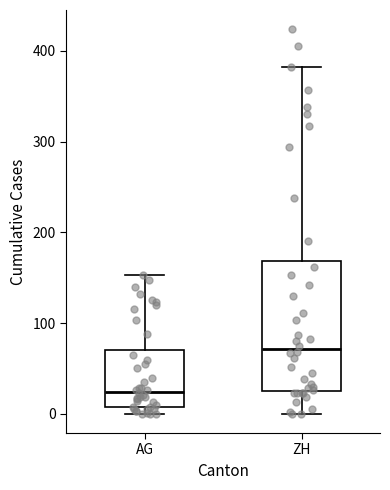

Reading left to right, read every box against the y-axis: the position of its median line, the range the box covers, and the ends of its whiskers. The values are not printed on the chart, so give them approximately, as read against the axis.

AG: median 20, box 10 to 70, whiskers 0 to 150
ZH: median 70, box 30 to 170, whiskers 0 to 380